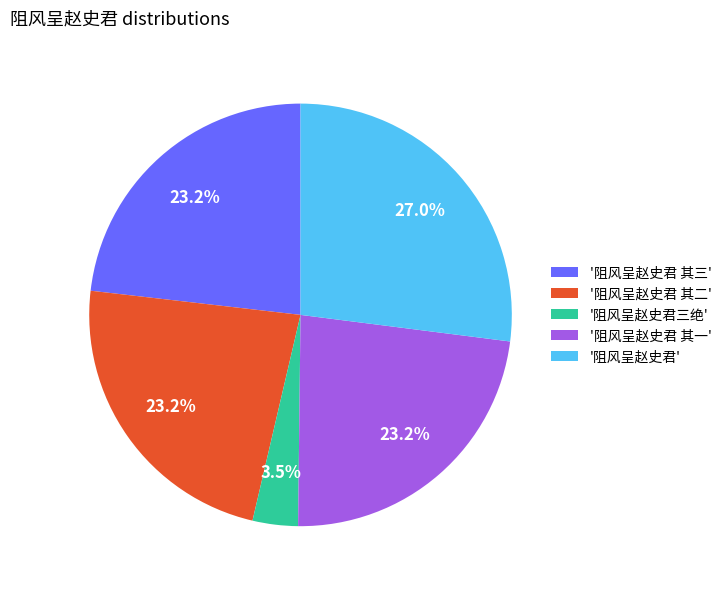

What portion of the pie excludes '阻风呈赵史君 其三'?

76.8%